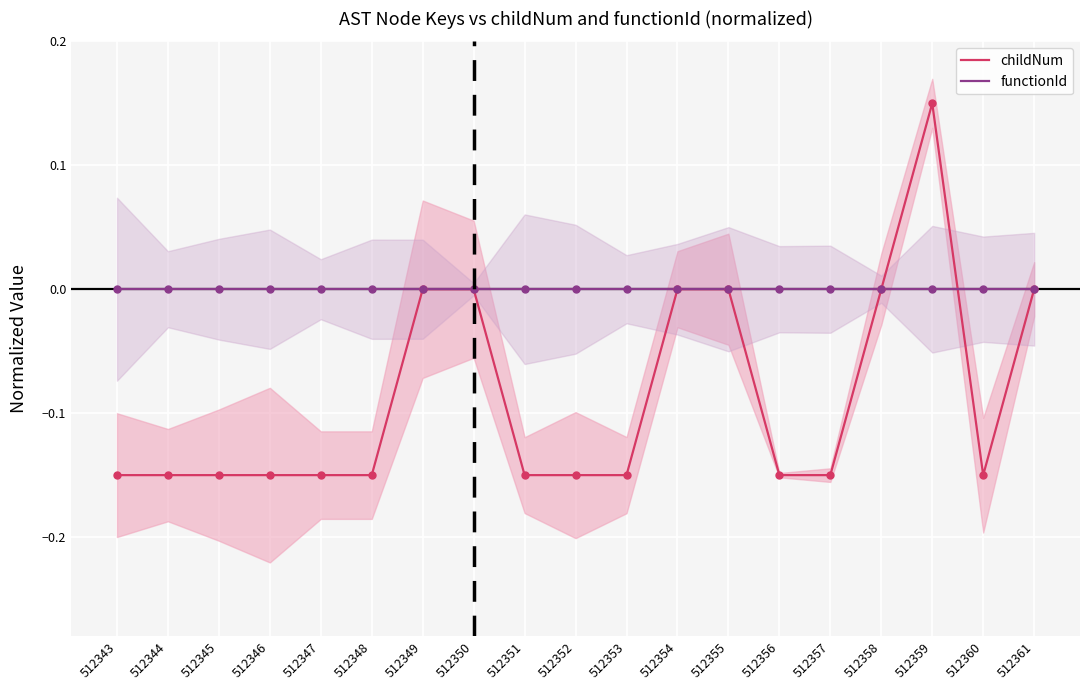

What is the difference between the maximum and minimum values in the childNum series?

0.3